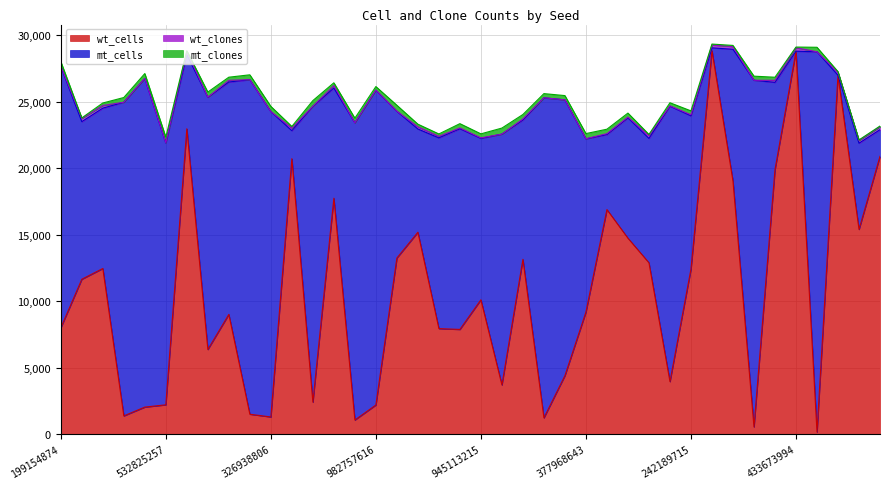

List the series in order of their peak value, highest first.

wt_cells, mt_cells, mt_clones, wt_clones